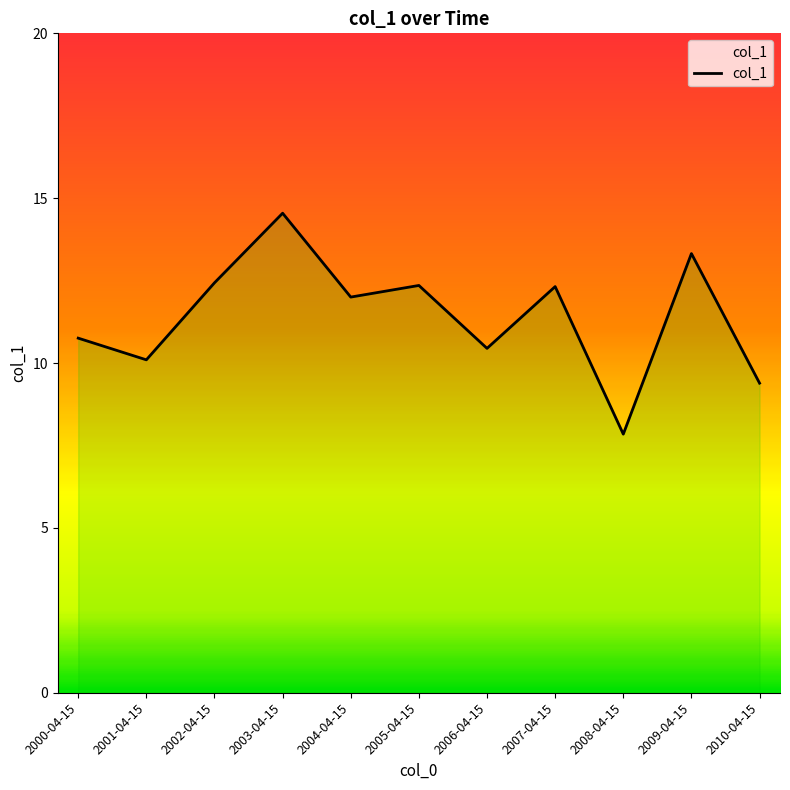

Which has a higher value, 2010-04-15 or 2008-04-15?

2010-04-15